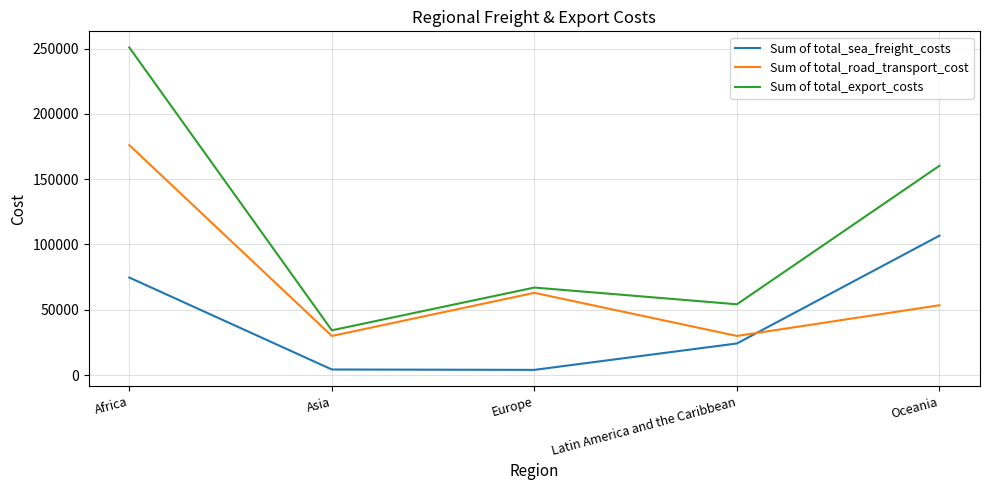

At which label does Sum of total_road_transport_cost first exceed 53500?

Africa